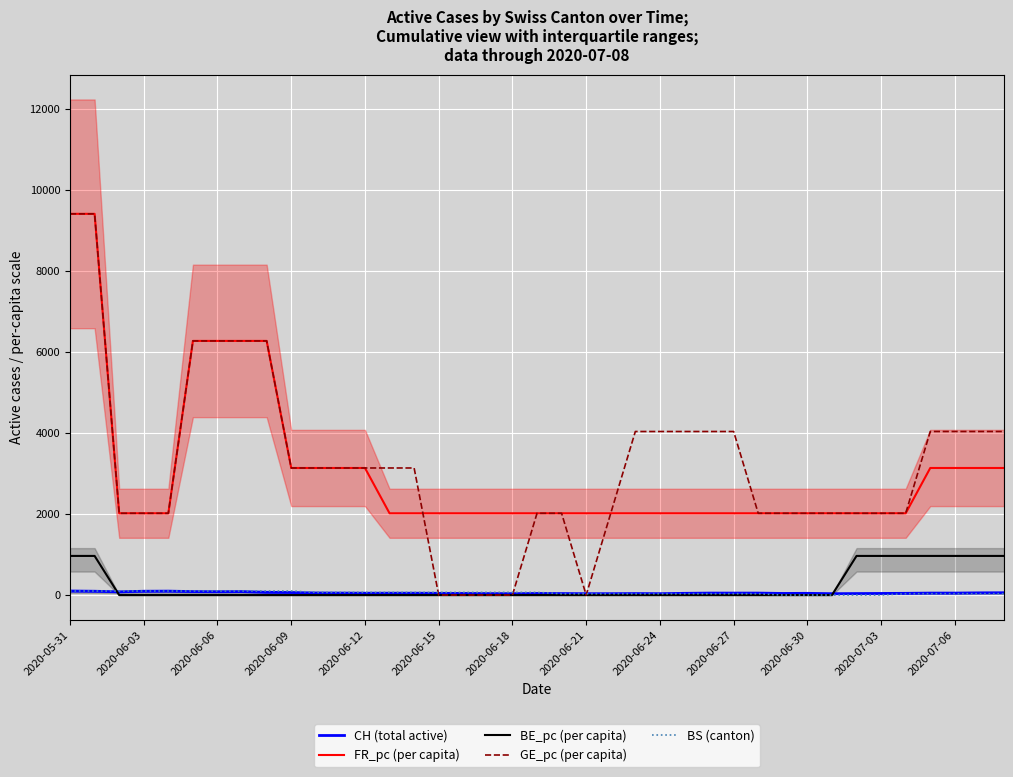

True or false: BS (canton) has a value of 66.7 at 2020-06-12.

True